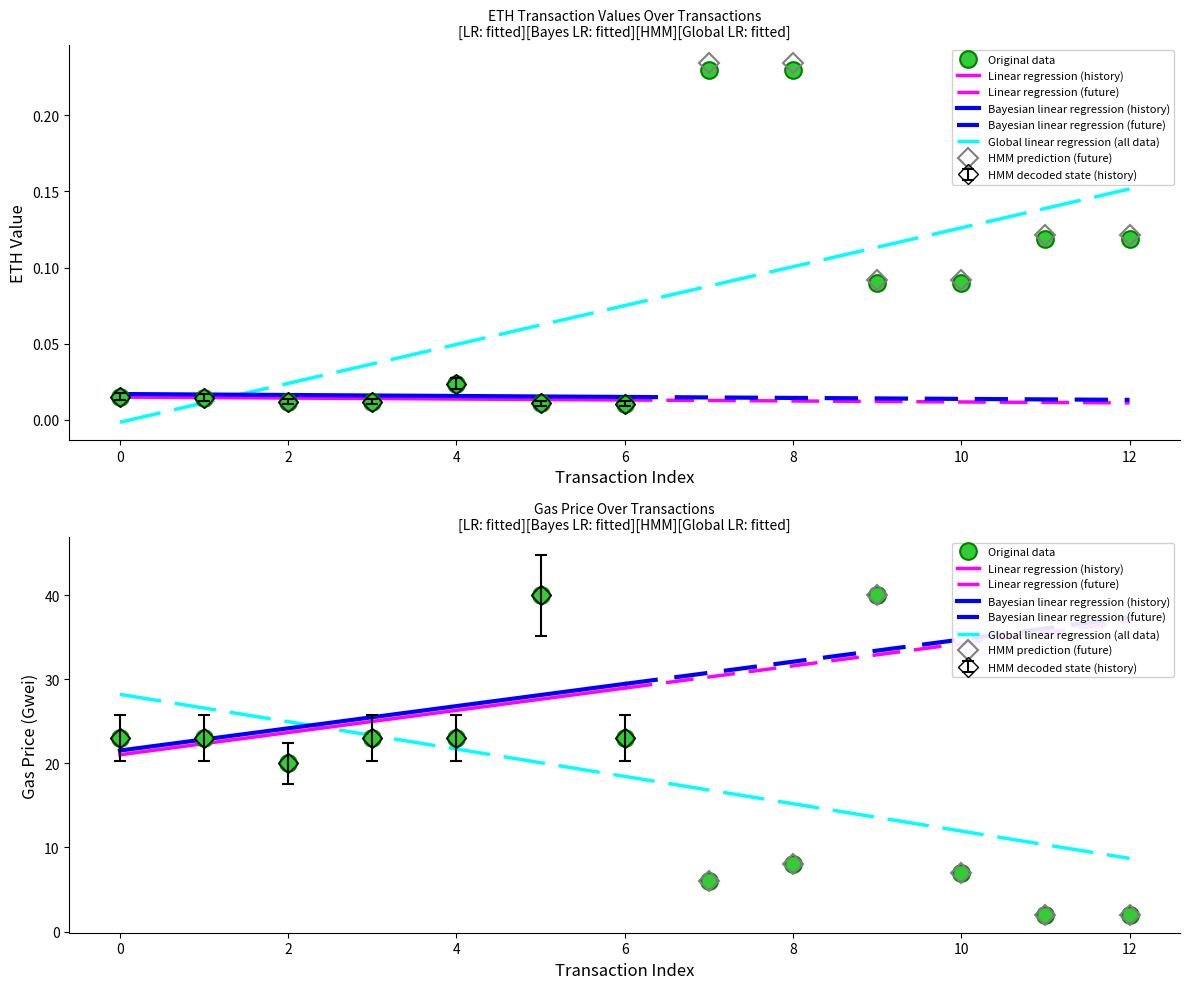

What is the sum of all gasPrice (Gwei) values?

240.0